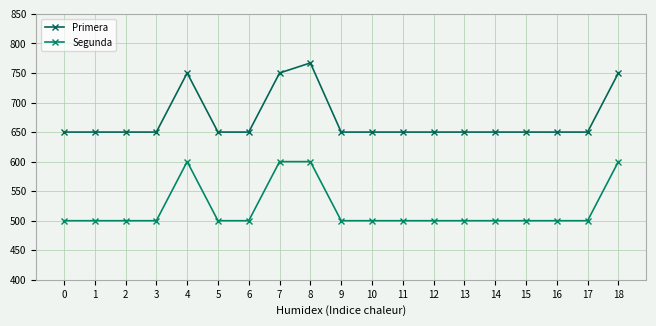

Which series has the widest spread of values?

Primera